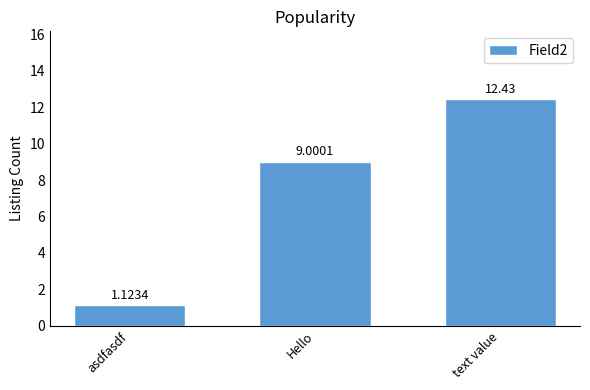

Rank the categories by value from lowest to highest.

asdfasdf, Hello, text value